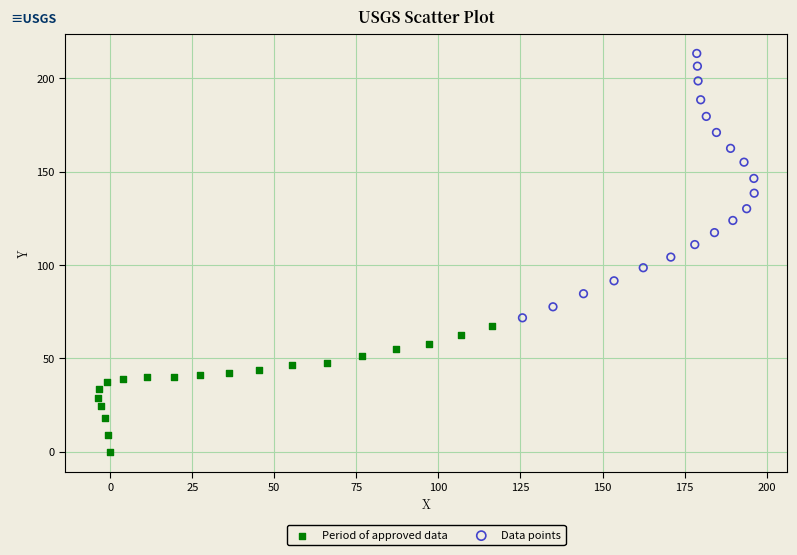

Which series reaches the minimum Y coordinate?

Period of approved data